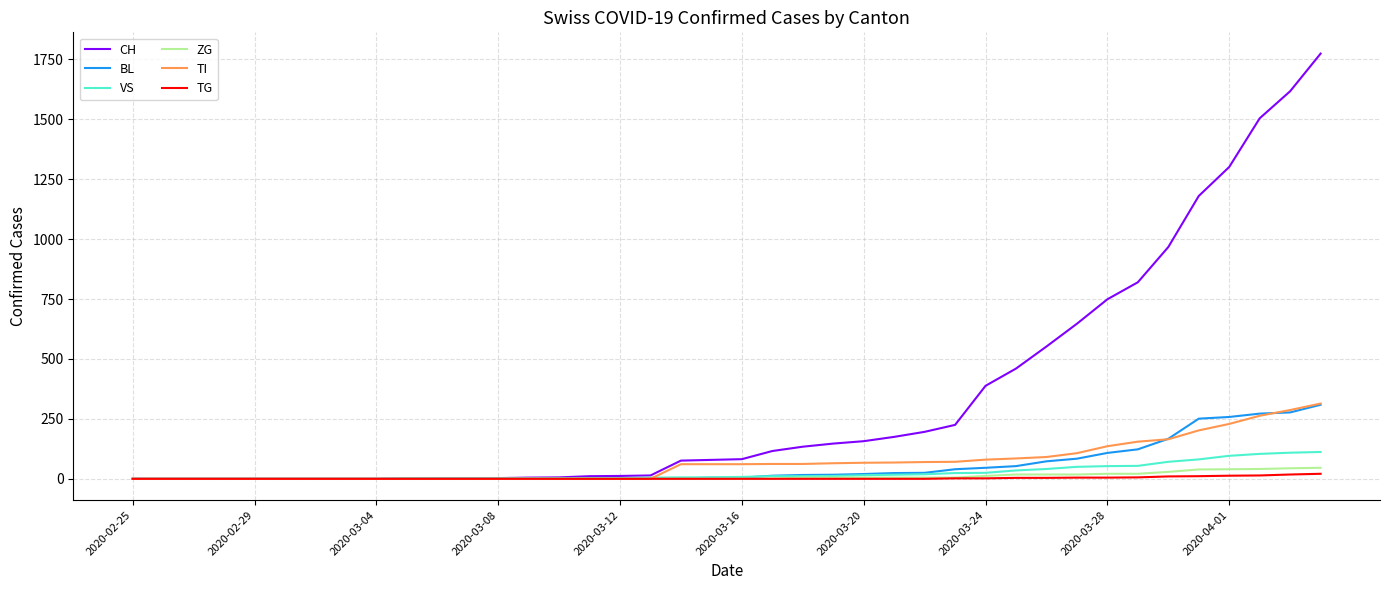

What is the difference between the second highest and second lowest values in the TG series?

18